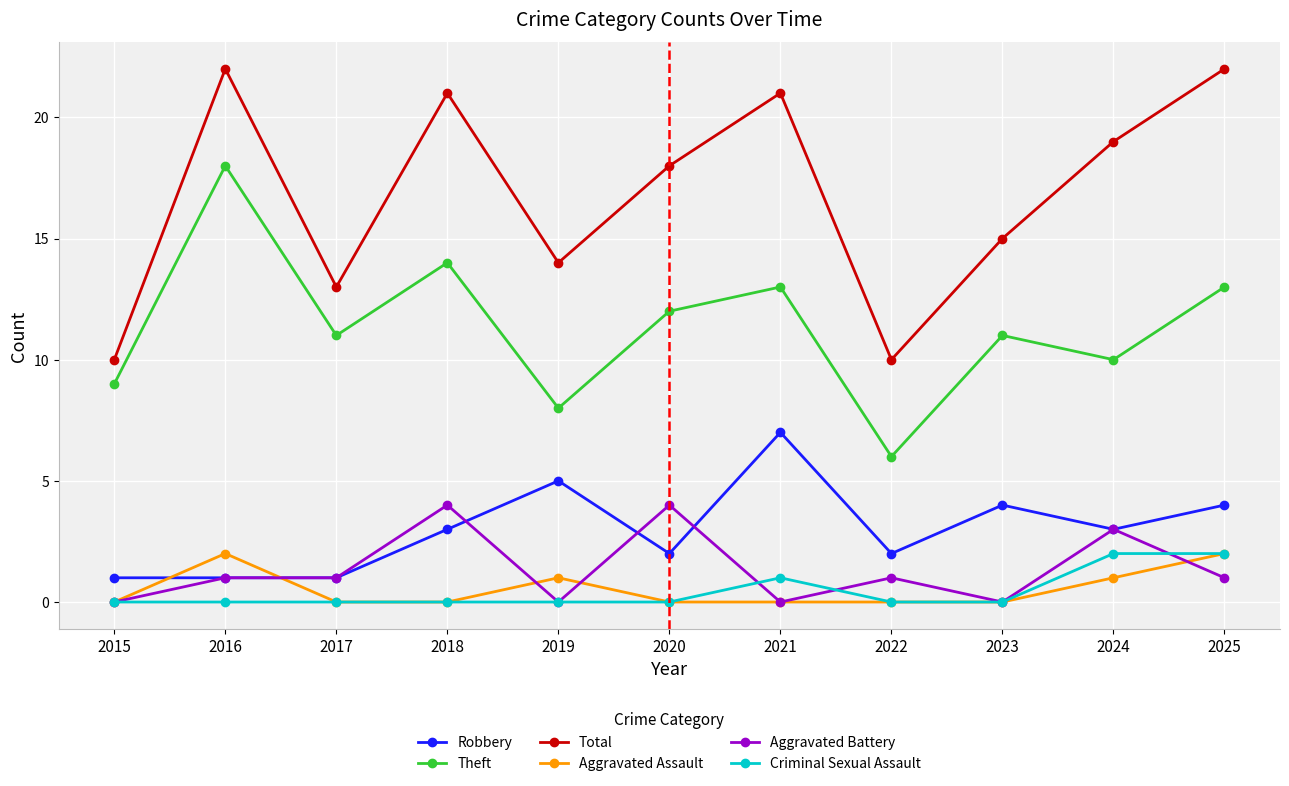

Reading right to left, what are all the values shown in this chart?

Robbery: 2025=4	2024=3	2023=4	2022=2	2021=7	2020=2	2019=5	2018=3	2017=1	2016=1	2015=1
Theft: 2025=13	2024=10	2023=11	2022=6	2021=13	2020=12	2019=8	2018=14	2017=11	2016=18	2015=9
Total: 2025=22	2024=19	2023=15	2022=10	2021=21	2020=18	2019=14	2018=21	2017=13	2016=22	2015=10
Aggravated Assault: 2025=2	2024=1	2023=0	2022=0	2021=0	2020=0	2019=1	2018=0	2017=0	2016=2	2015=0
Aggravated Battery: 2025=1	2024=3	2023=0	2022=1	2021=0	2020=4	2019=0	2018=4	2017=1	2016=1	2015=0
Criminal Sexual Assault: 2025=2	2024=2	2023=0	2022=0	2021=1	2020=0	2019=0	2018=0	2017=0	2016=0	2015=0